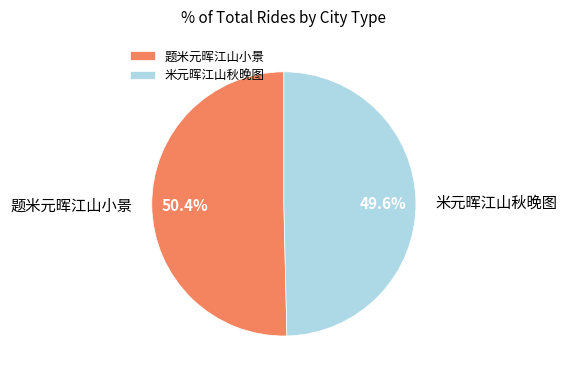

Which category has the biggest portion of the pie?

题米元晖江山小景